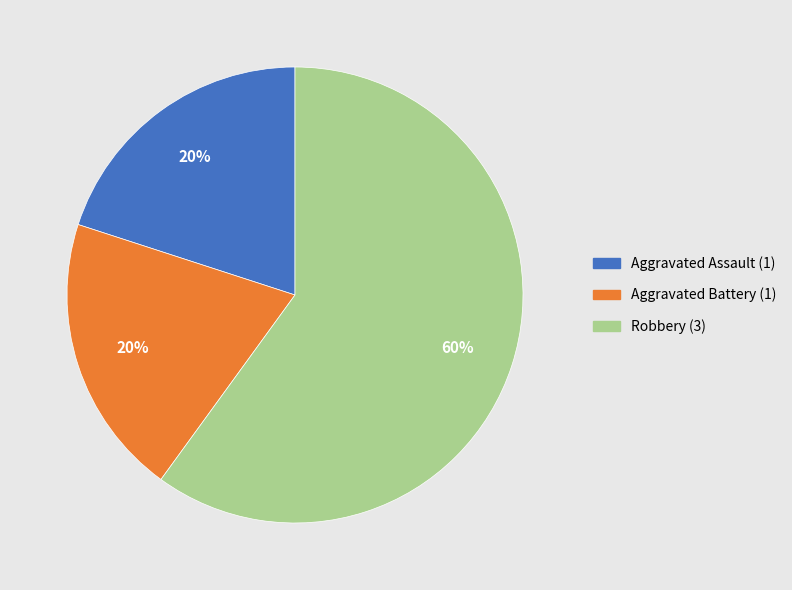

How many slices are in this pie chart?

3